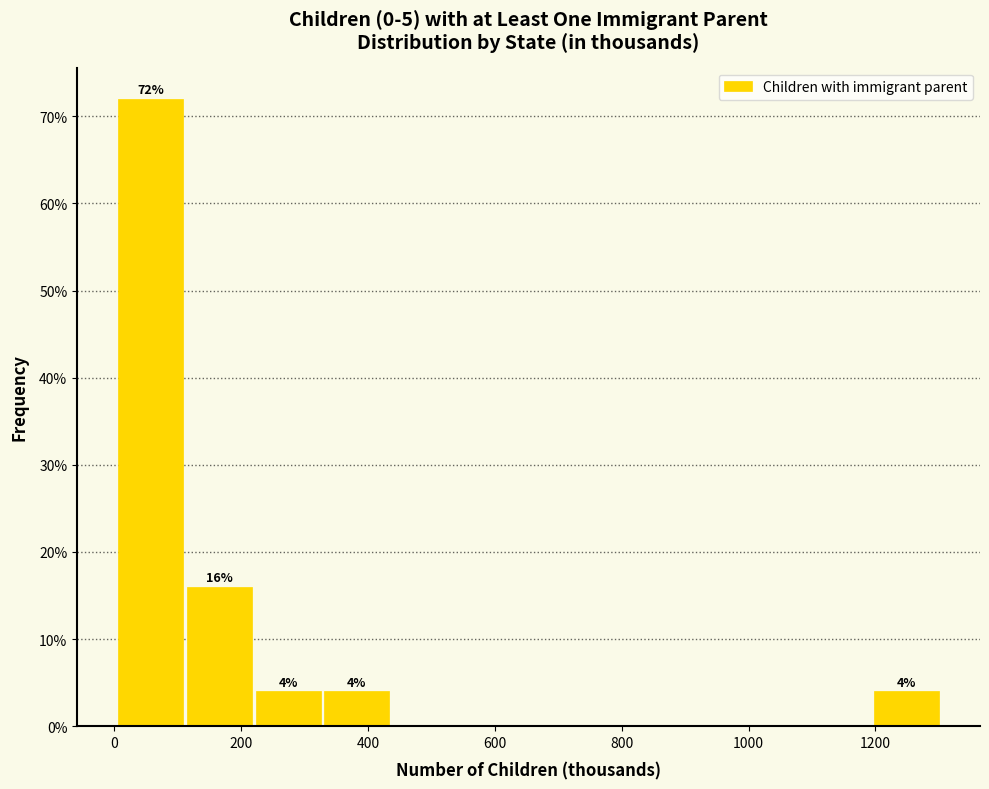

Which range on the x-axis has the tallest bar?

0 to 120